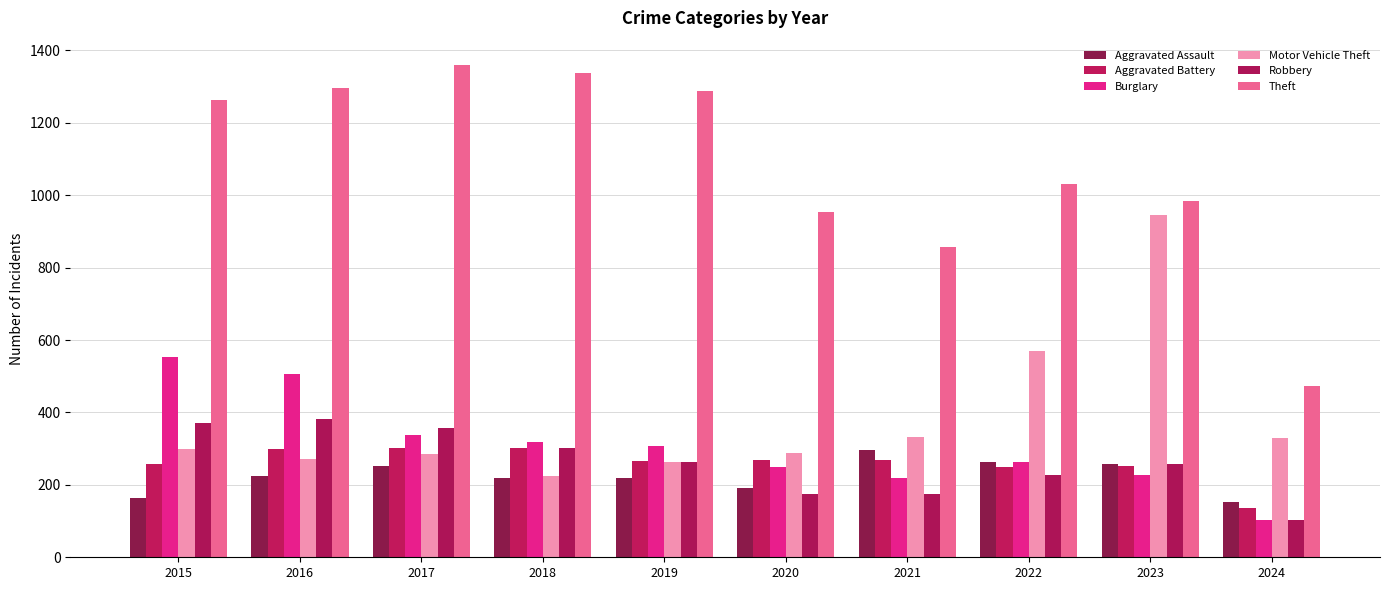

Read the Theft value at 2015, to the nearest 100.

1300